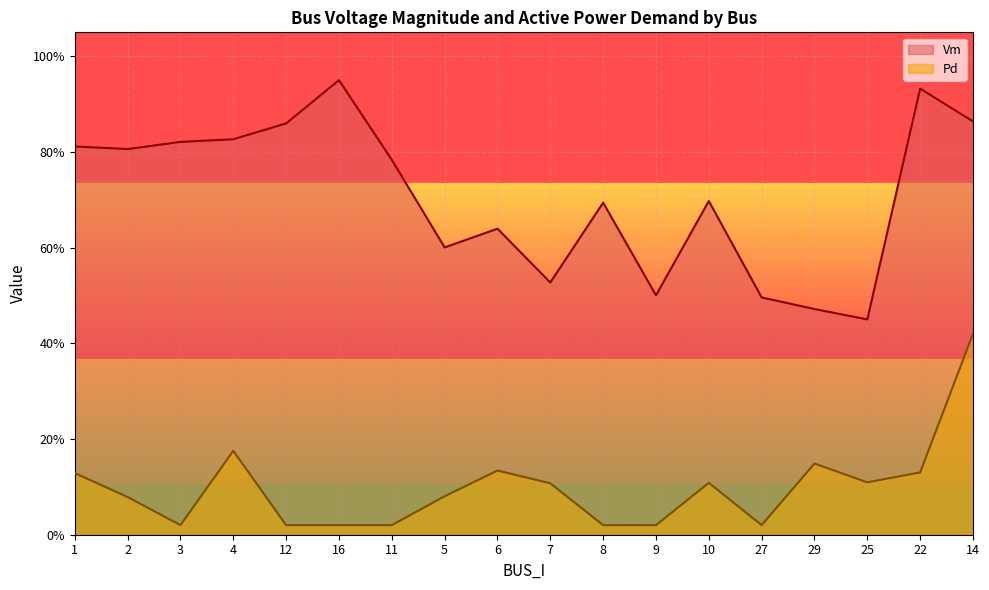

What is the total value across all series at 7?

0.6